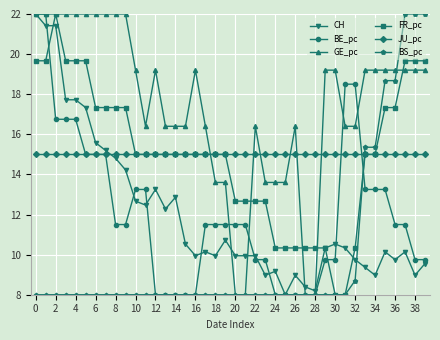

True or false: GE_pc has more than 1 interior local peaks.

True